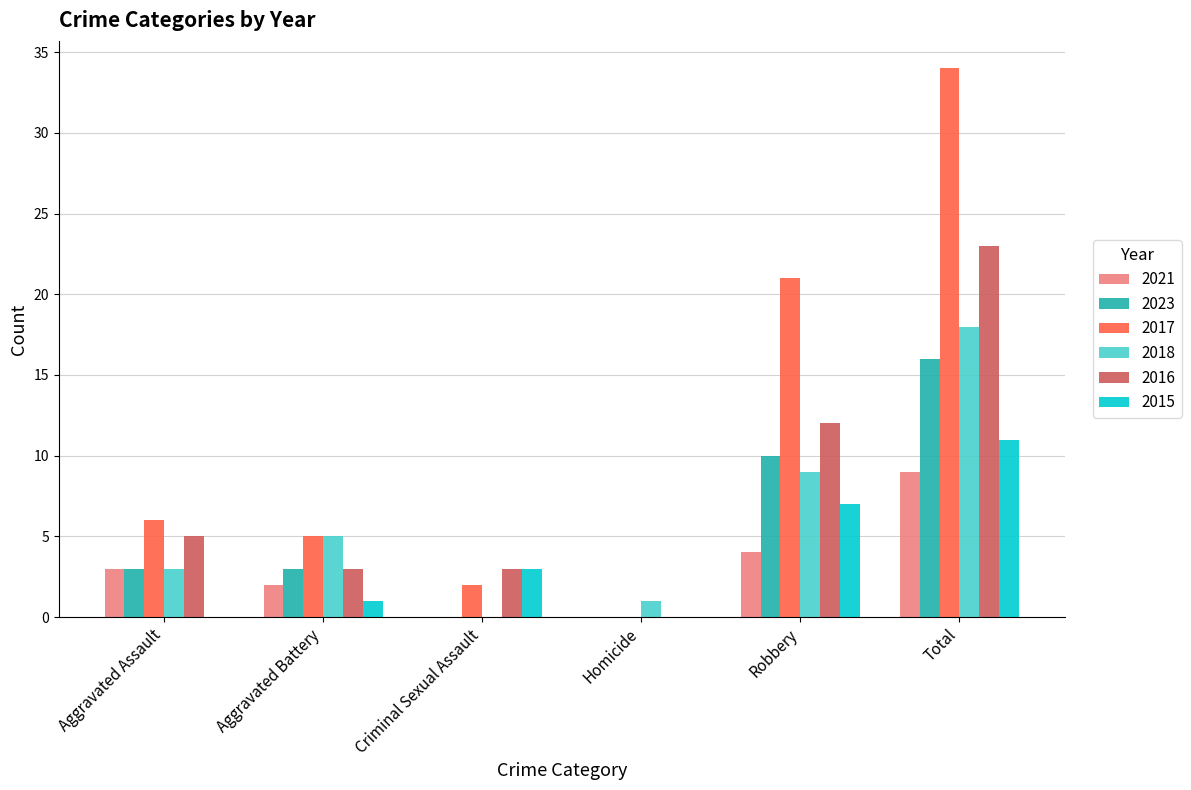

Which category has the highest value in the 2017 series?

Total